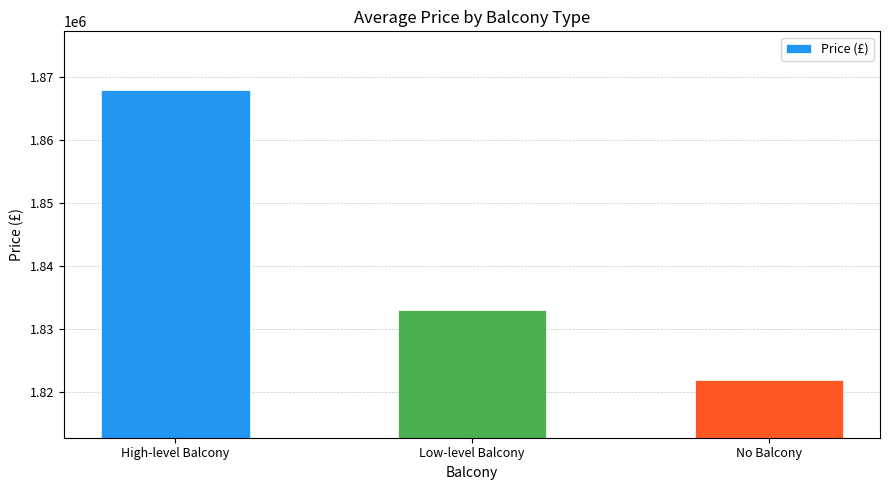

The chart shows a value of 1833078.8 at Low-level Balcony. True or false?

True